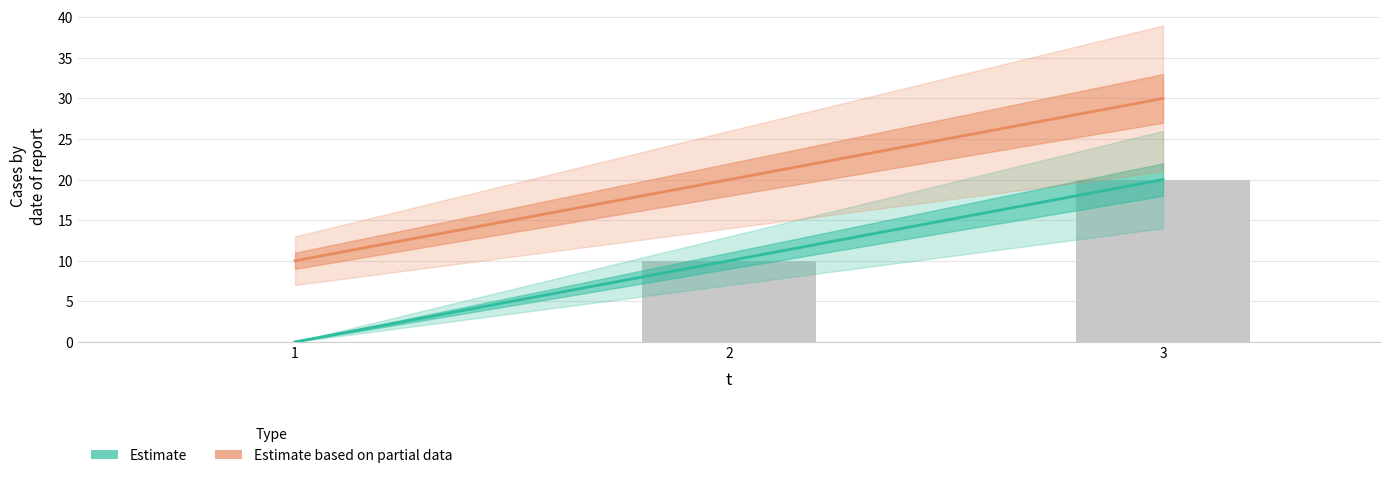

Does the chart contain stacked bars?

No